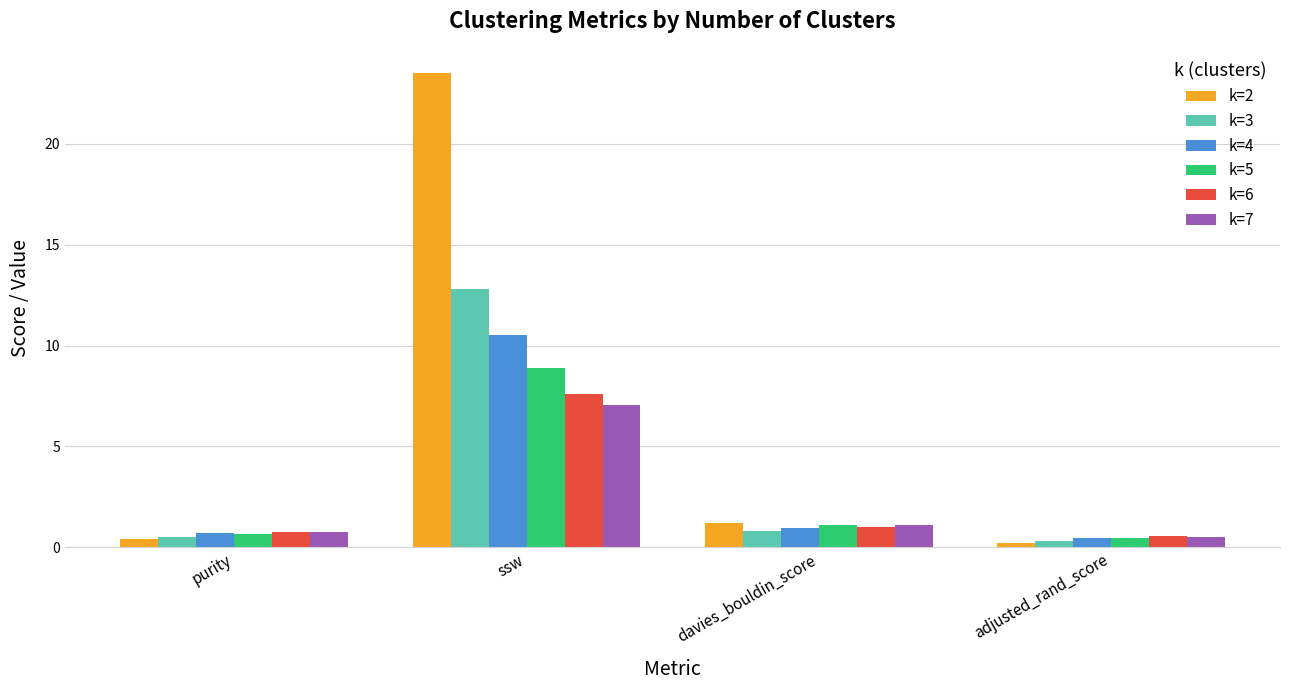

Reading right to left, extract all data points from this chart.

k=2: adjusted_rand_score=0.2	davies_bouldin_score=1.2	ssw=23.5	purity=0.4
k=3: adjusted_rand_score=0.3	davies_bouldin_score=0.8	ssw=12.8	purity=0.5
k=4: adjusted_rand_score=0.5	davies_bouldin_score=1.0	ssw=10.5	purity=0.7
k=5: adjusted_rand_score=0.5	davies_bouldin_score=1.1	ssw=8.9	purity=0.7
k=6: adjusted_rand_score=0.5	davies_bouldin_score=1.0	ssw=7.6	purity=0.7
k=7: adjusted_rand_score=0.5	davies_bouldin_score=1.1	ssw=7.1	purity=0.8